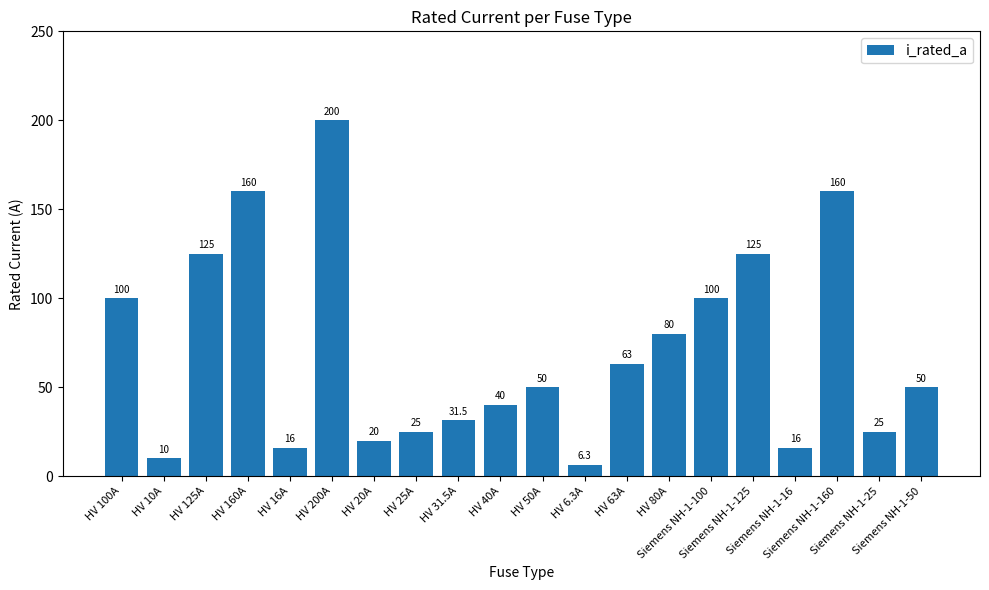

Count the number of data series in this chart.

1